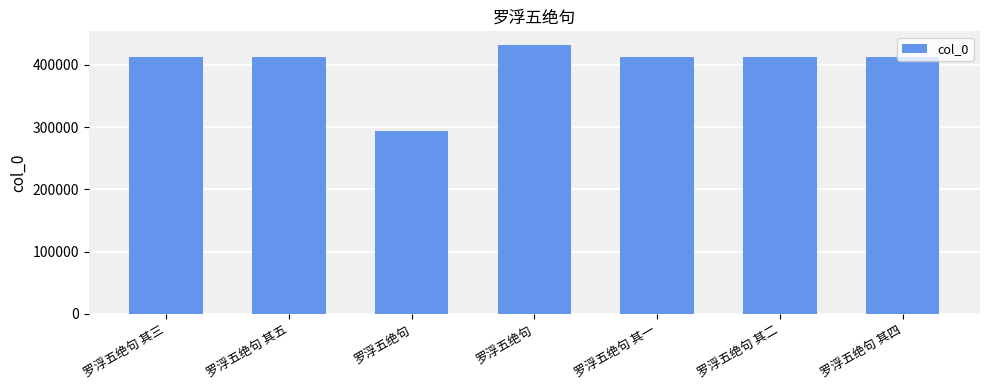

What is the label of the 3rd bar from the right?

罗浮五绝句 其一